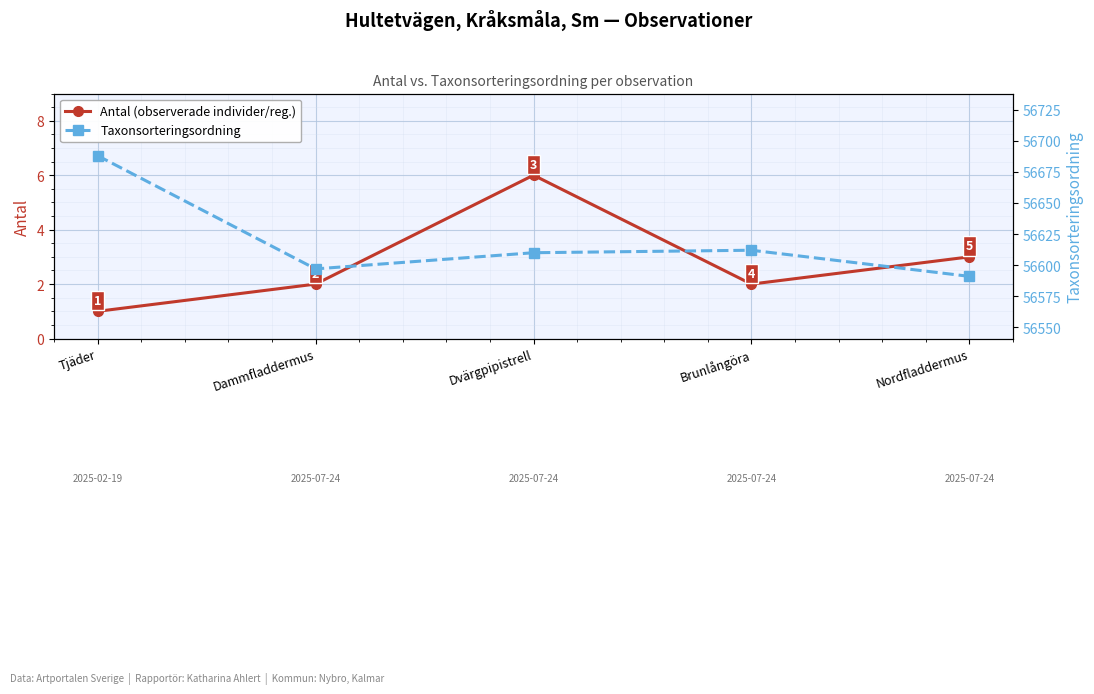

True or false: Taxonsorteringsordning has more than 0 points higher than both neighbors.

True